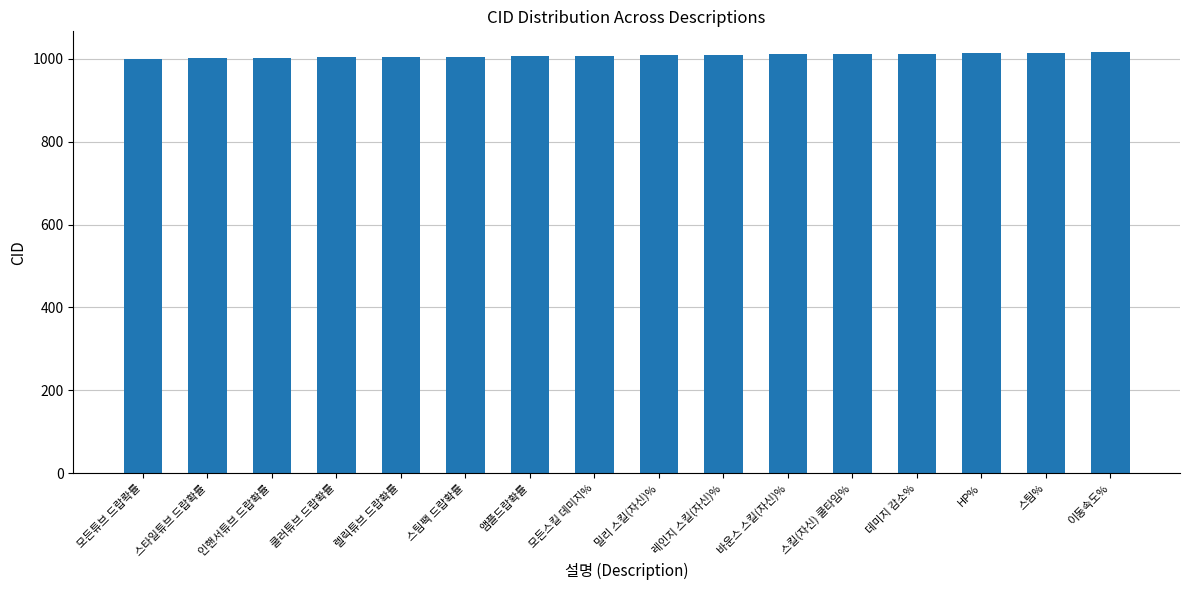

What value does the data have at 스타일튜브 드랍확률, to the nearest 10?

1000